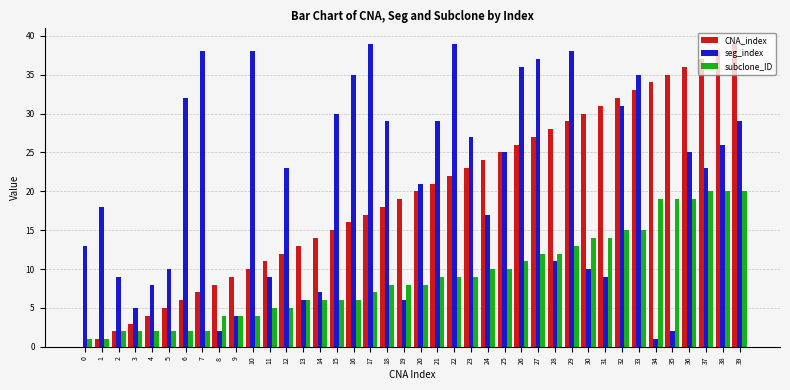

What is the maximum value shown in the chart?

39